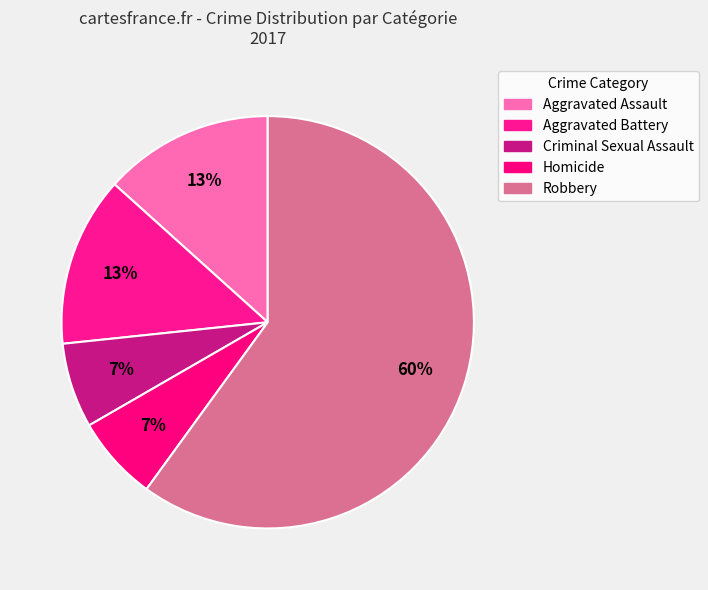

How many segments does this pie chart have?

5